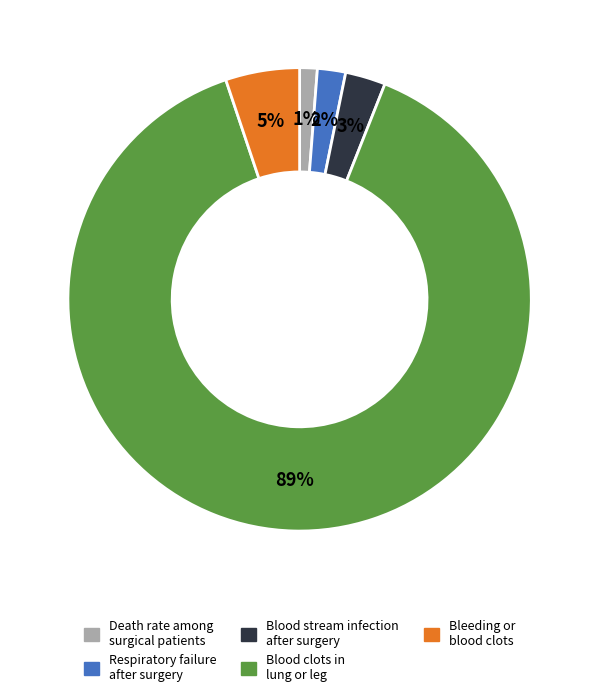

To the nearest percent, what is the difference between the largest and smallest slice percentages?

88%